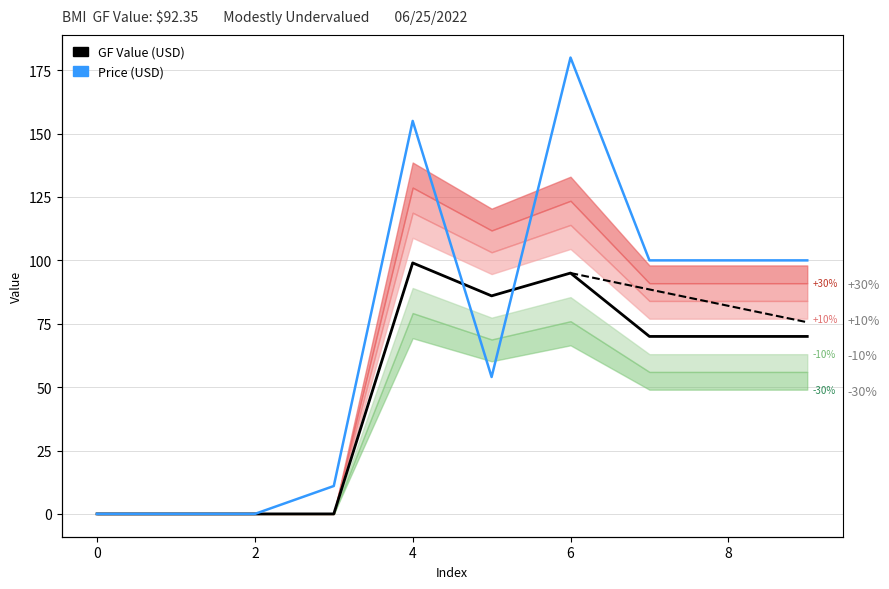

How many times do Price (USD) and GF Value (USD) cross each other?

2